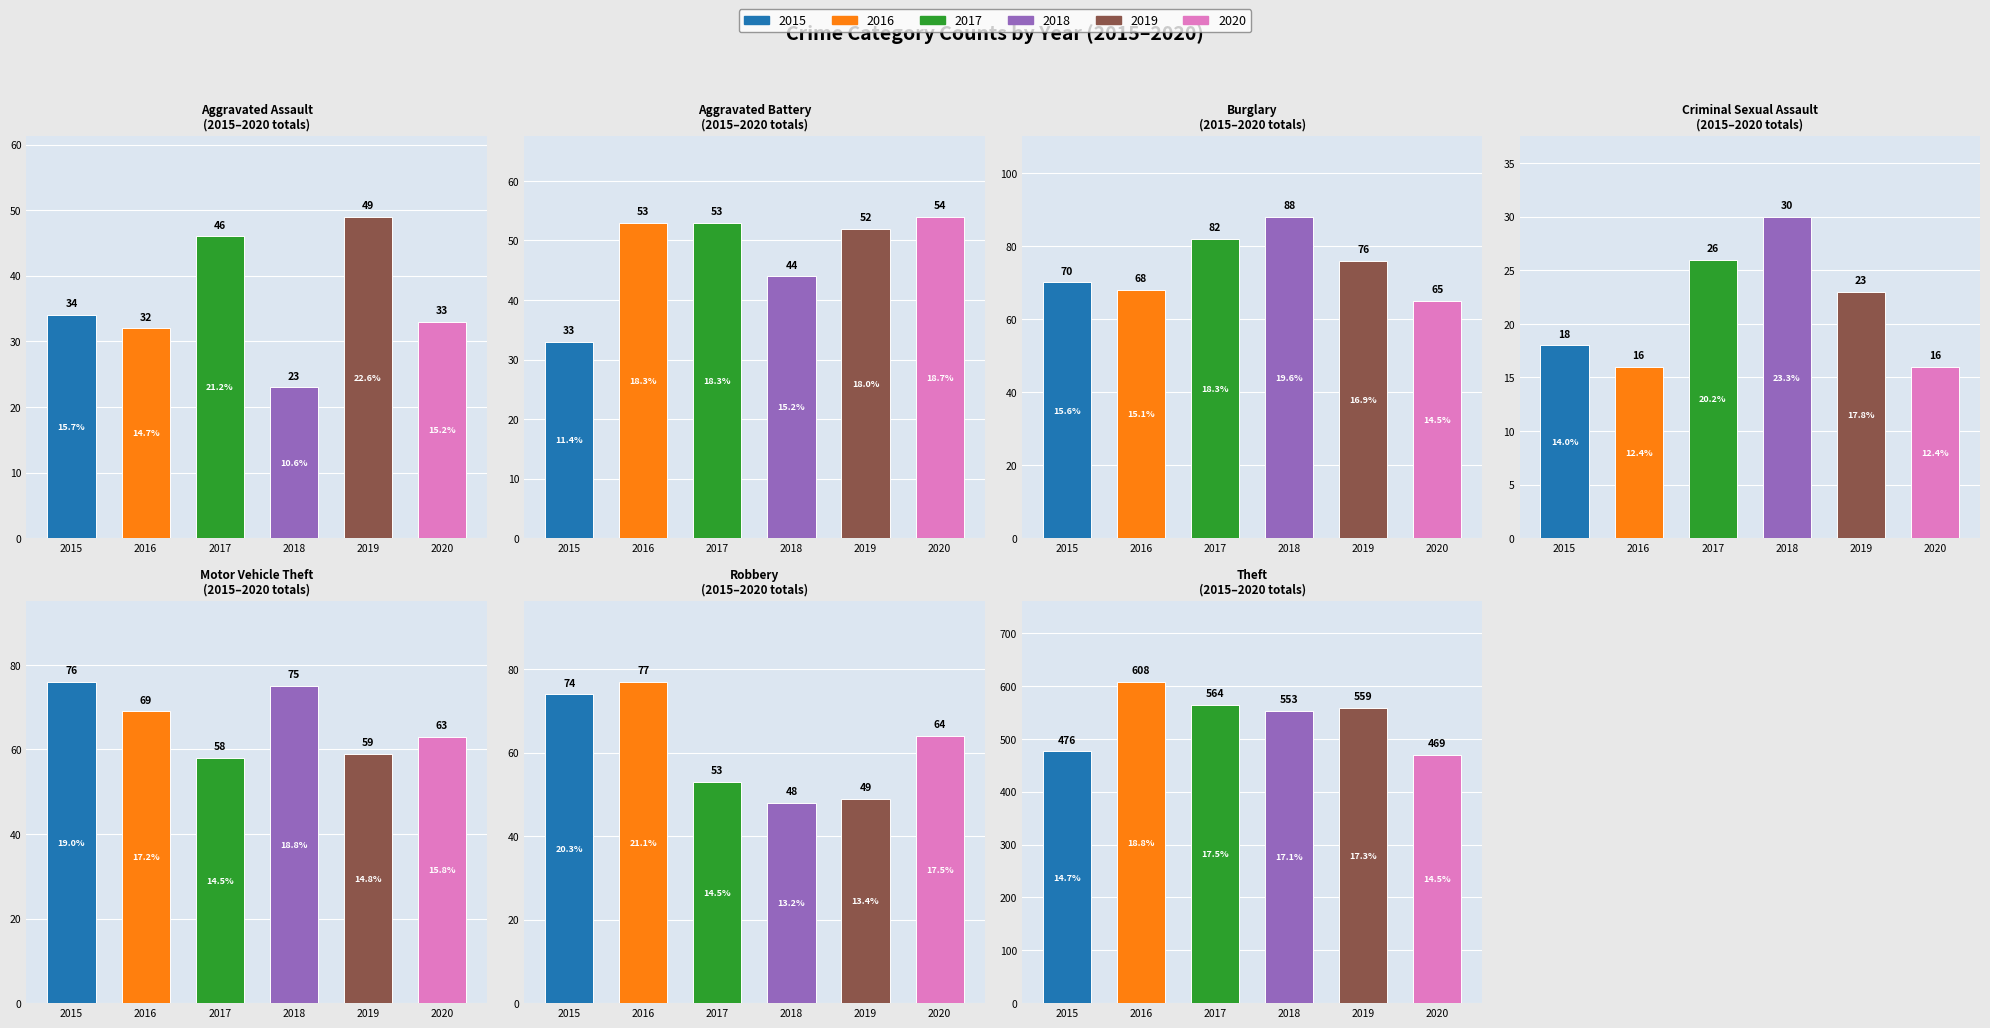

Rank the series at Aggravated Assault from highest to lowest value.

2019, 2017, 2015, 2020, 2016, 2018